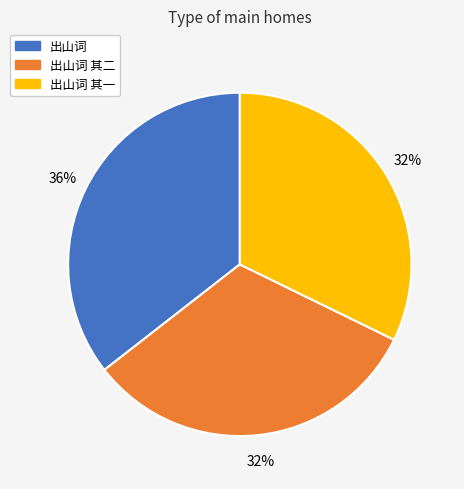

Is there a majority slice in this chart?

No